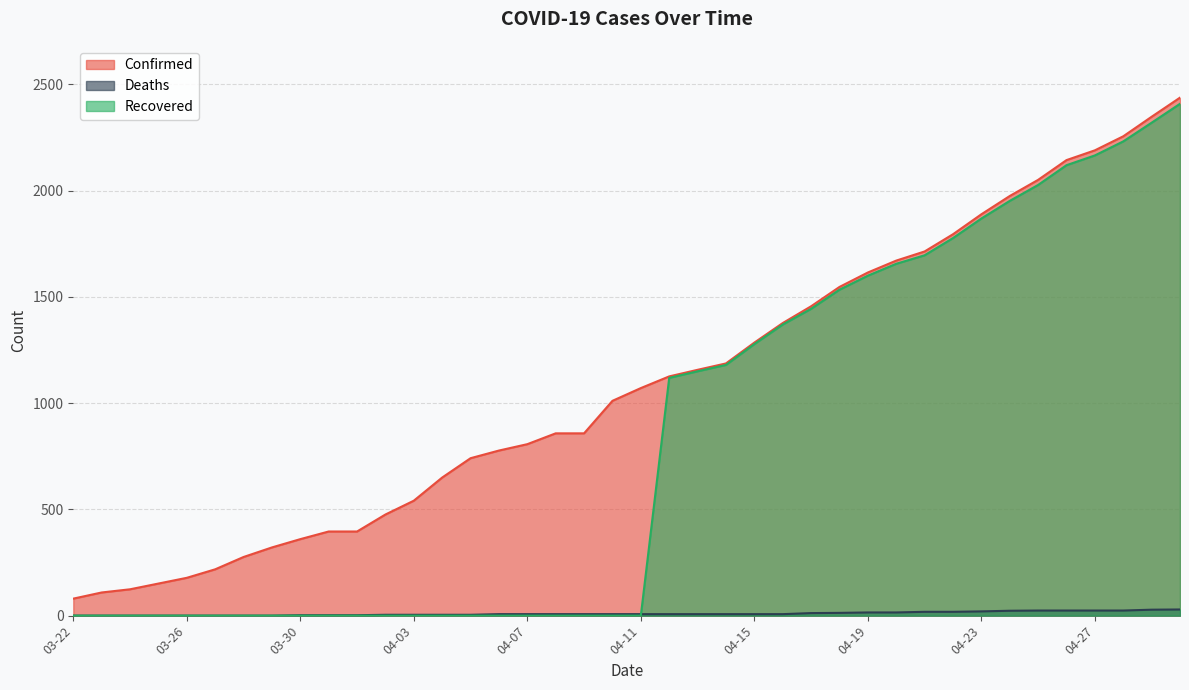

Reading left to right, transcribe all the data shown in this chart.

Confirmed: 03-22=80	03-23=109	03-24=124	03-25=151	03-26=178	03-27=218	03-28=276	03-29=321	03-30=360	03-31=396	04-01=396	04-02=476	04-03=541	04-04=650	04-05=741	04-06=777	04-07=807	04-08=858	04-09=858	04-10=1011	04-11=1071	04-12=1126	04-13=1157	04-14=1187	04-15=1285	04-16=1377	04-17=1456	04-18=1547	04-19=1615	04-20=1671	04-21=1714	04-22=1795	04-23=1889	04-24=1975	04-25=2051	04-26=2144	04-27=2190	04-28=2256	04-29=2348	04-30=2438
Deaths: 03-22=0	03-23=0	03-24=0	03-25=0	03-26=0	03-27=0	03-28=0	03-29=0	03-30=2	03-31=2	04-01=2	04-02=4	04-03=4	04-04=4	04-05=4	04-06=7	04-07=7	04-08=7	04-09=7	04-10=7	04-11=7	04-12=7	04-13=7	04-14=7	04-15=7	04-16=7	04-17=12	04-18=13	04-19=15	04-20=15	04-21=18	04-22=18	04-23=20	04-24=23	04-25=24	04-26=24	04-27=24	04-28=24	04-29=28	04-30=29
Recovered: 03-22=0	03-23=0	03-24=0	03-25=0	03-26=0	03-27=0	03-28=0	03-29=0	03-30=0	03-31=0	04-01=0	04-02=0	04-03=0	04-04=0	04-05=0	04-06=0	04-07=0	04-08=0	04-09=0	04-10=0	04-11=0	04-12=1119	04-13=1150	04-14=1180	04-15=1278	04-16=1370	04-17=1444	04-18=1534	04-19=1600	04-20=1656	04-21=1696	04-22=1777	04-23=1869	04-24=1952	04-25=2027	04-26=2120	04-27=2166	04-28=2232	04-29=2320	04-30=2409